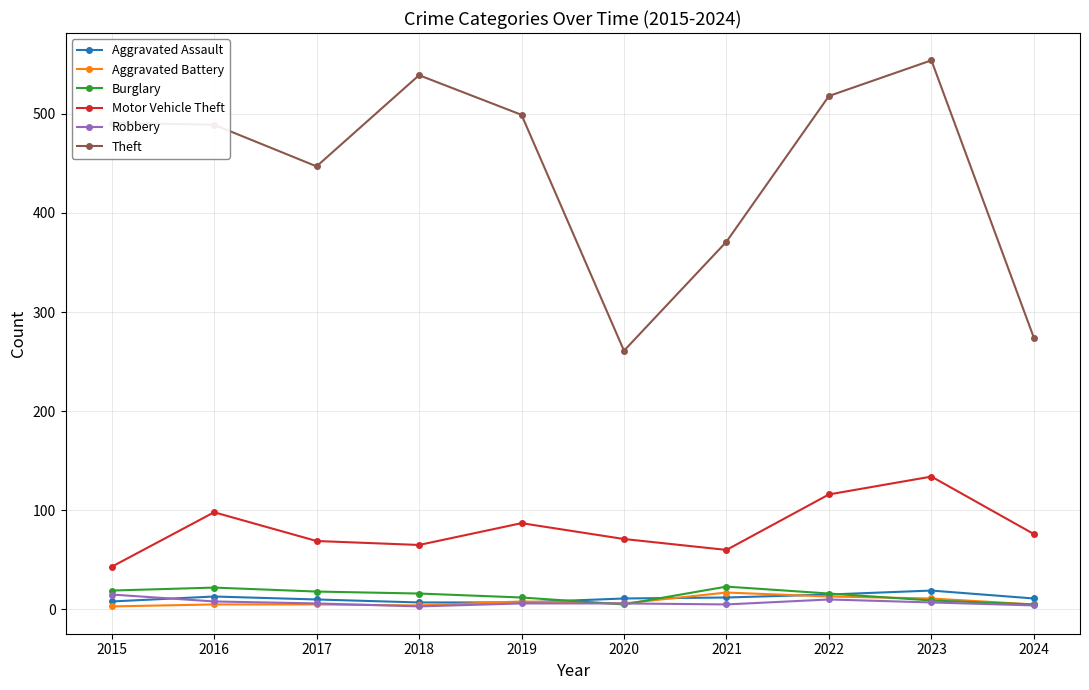

What is the total value across all series at 2023?

734